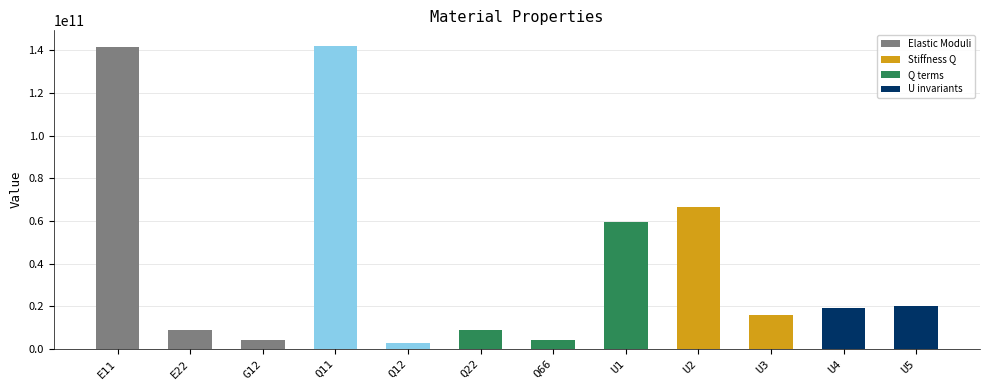

What position from the right is Q12?

8